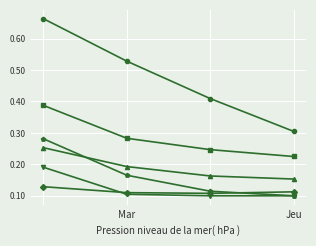

How many categories are shown in the chart?

4